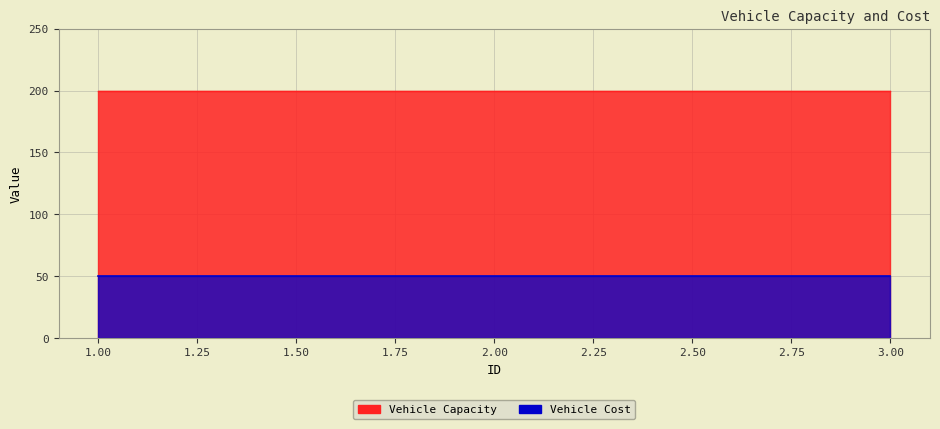

How many lines are shown in the chart?

2